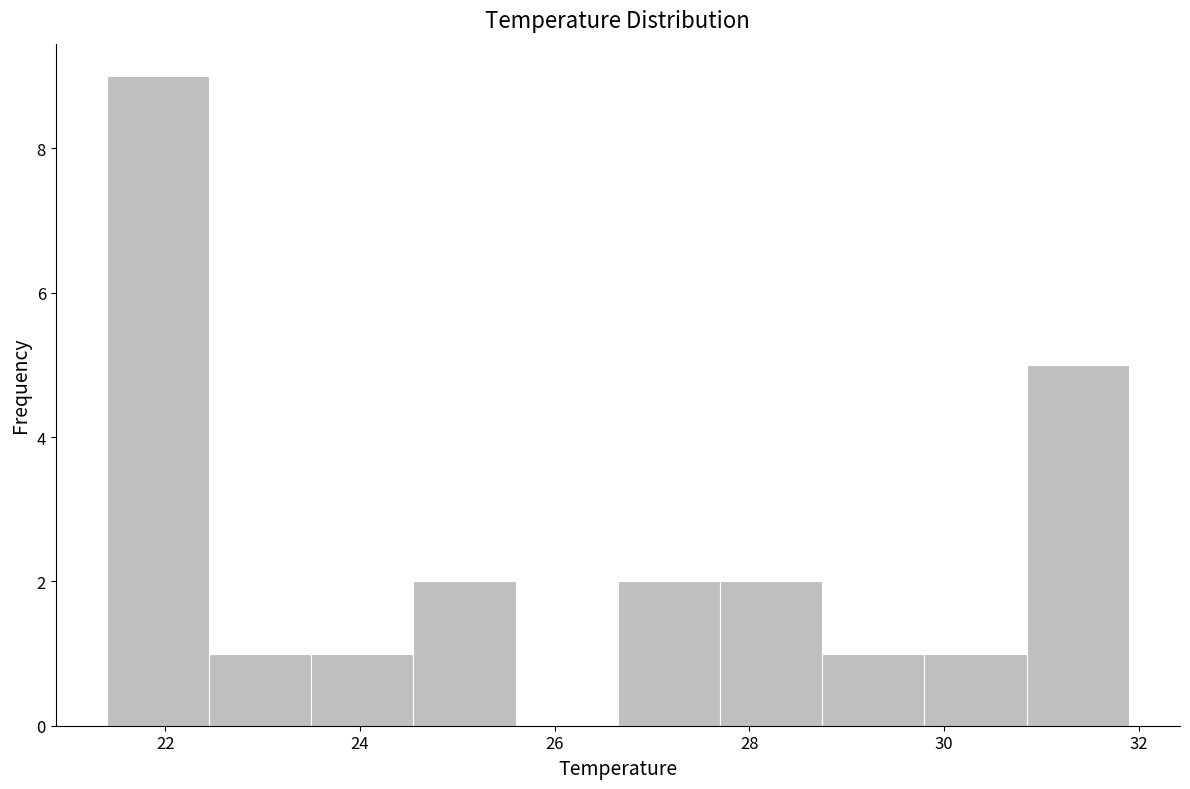

Reading left to right, transcribe this chart: for each bar, give the range it covers on the x-axis and its height. Neither the bar edges nor the heights are printed on the chart, so give them approximately, as read against the axes.

21.40 to 22.45: 9
22.45 to 23.50: 1
23.50 to 24.55: 1
24.55 to 25.60: 2
25.60 to 26.65: 0
26.65 to 27.70: 2
27.70 to 28.75: 2
28.75 to 29.80: 1
29.80 to 30.85: 1
30.85 to 31.90: 5